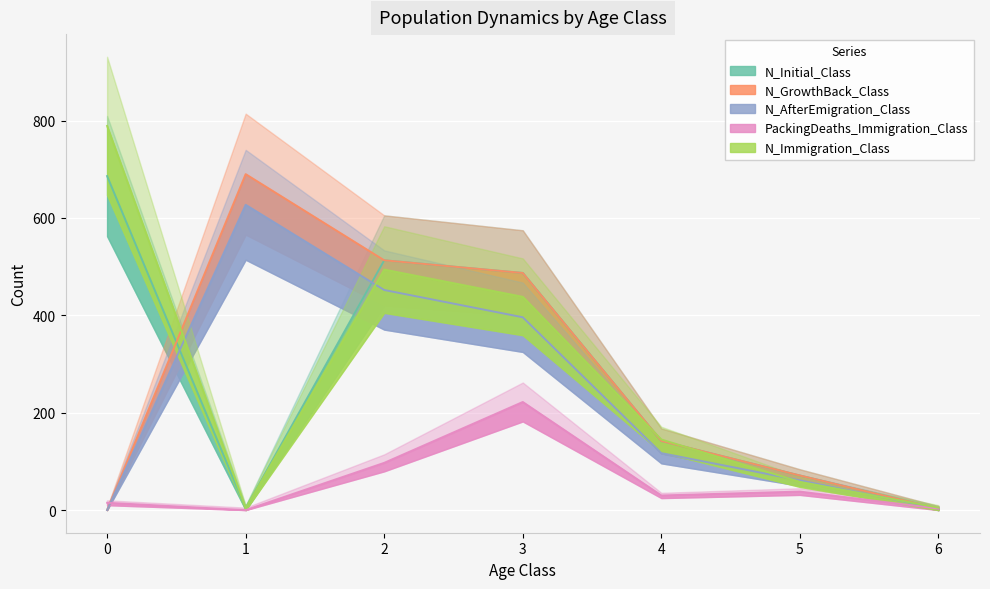

True or false: N_GrowthBack_Class has more than 2 points higher than both neighbors.

False